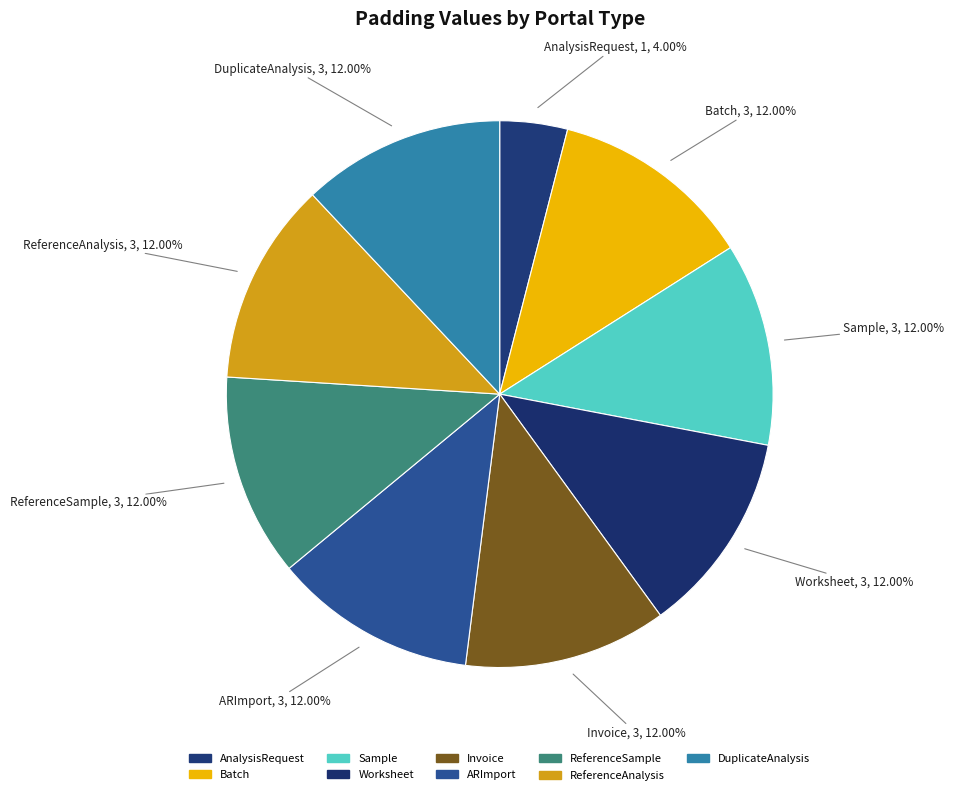

Does ARImport account for over 50% of the chart?

No